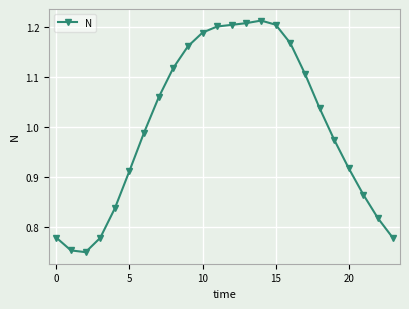

What is the difference between the maximum and minimum values?

0.5